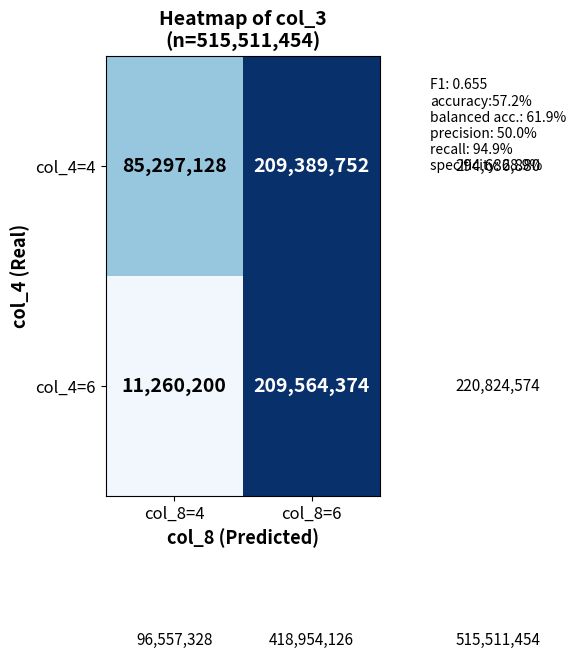

What is the spread (max minus min) of values at col_8=6?

174622